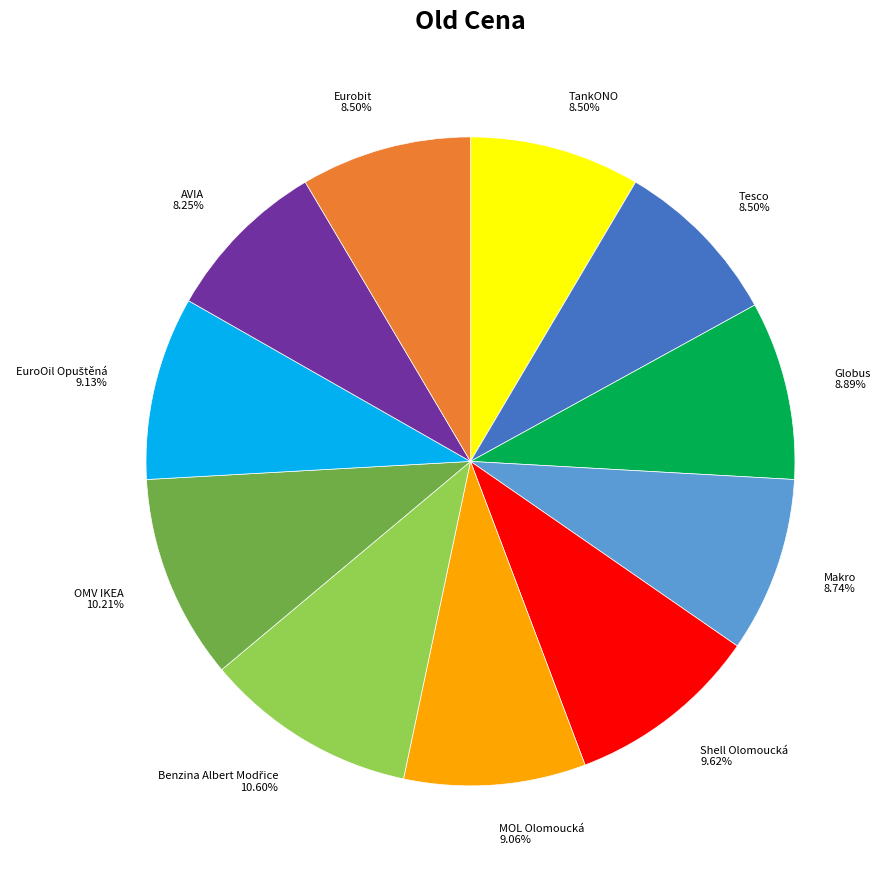

How many segments does this pie chart have?

11